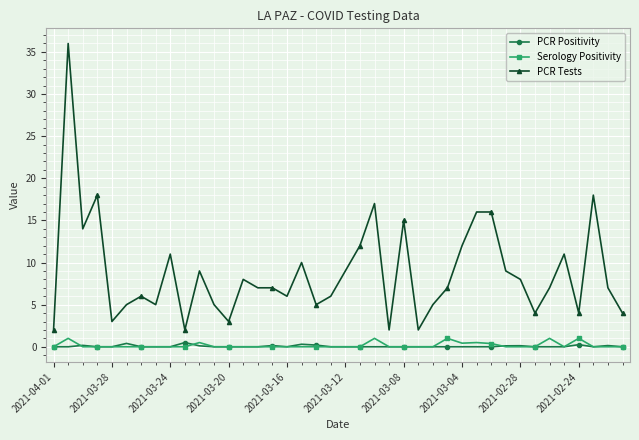

How many distinct data groups are displayed?

3